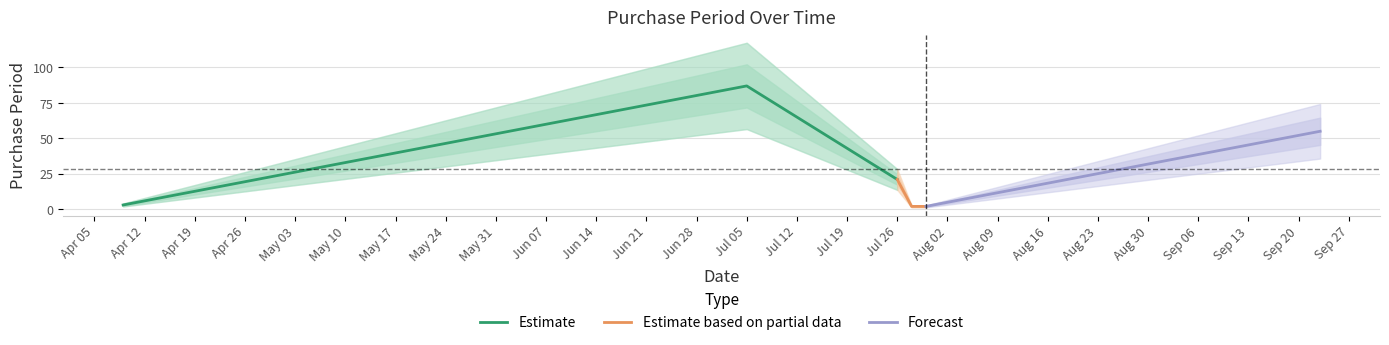

Reading left to right, extract all data points from this chart.

3	87	21	2	2	55